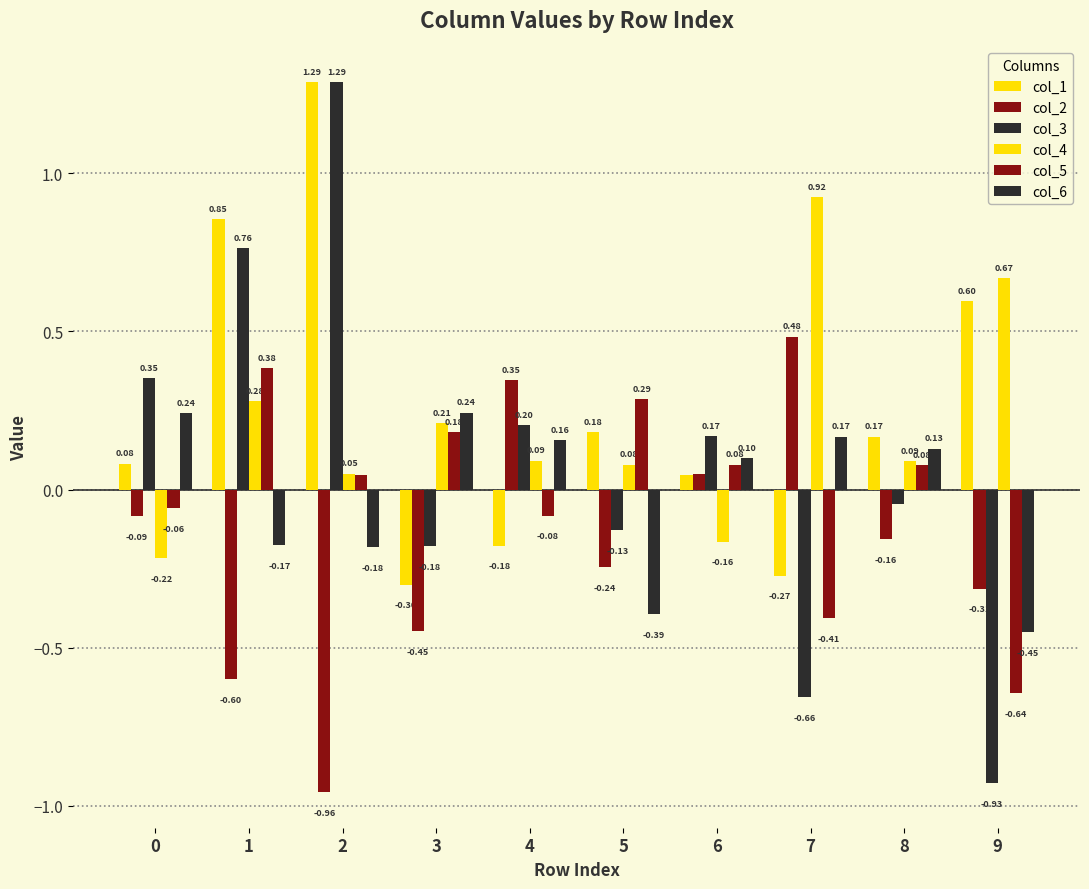

How many bars are there in total?

60